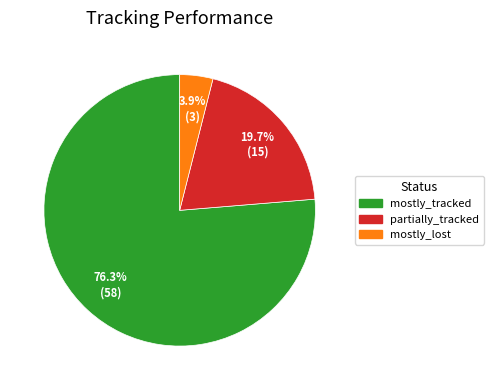

To the nearest percent, what is the combined percentage of mostly_tracked and partially_tracked?

96%